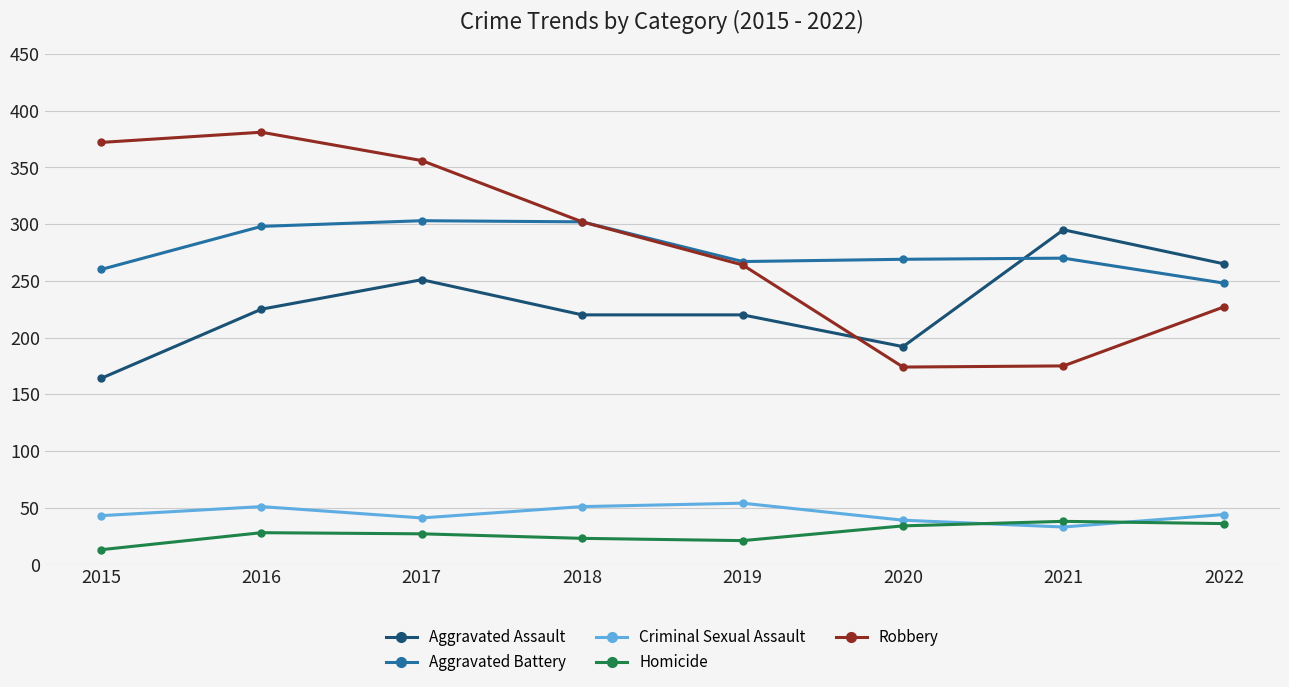

Is it true that Criminal Sexual Assault equals 54 at 2019?

True